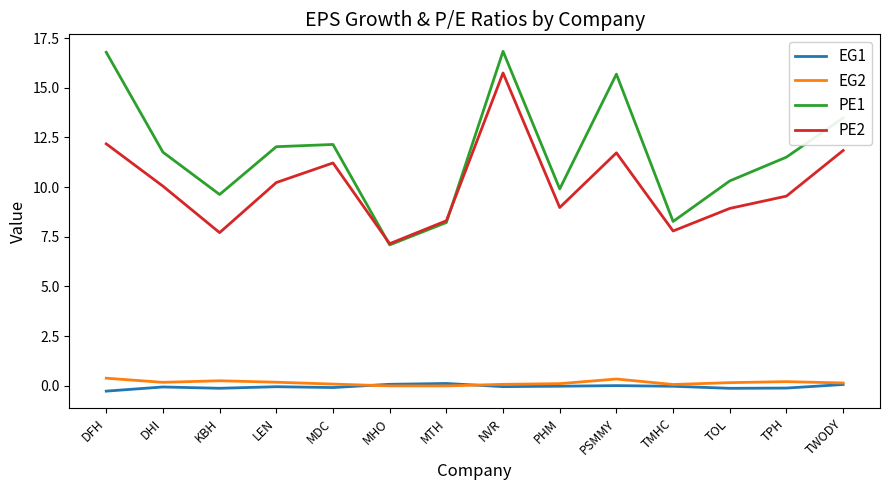

Which series has the widest spread of values?

PE1